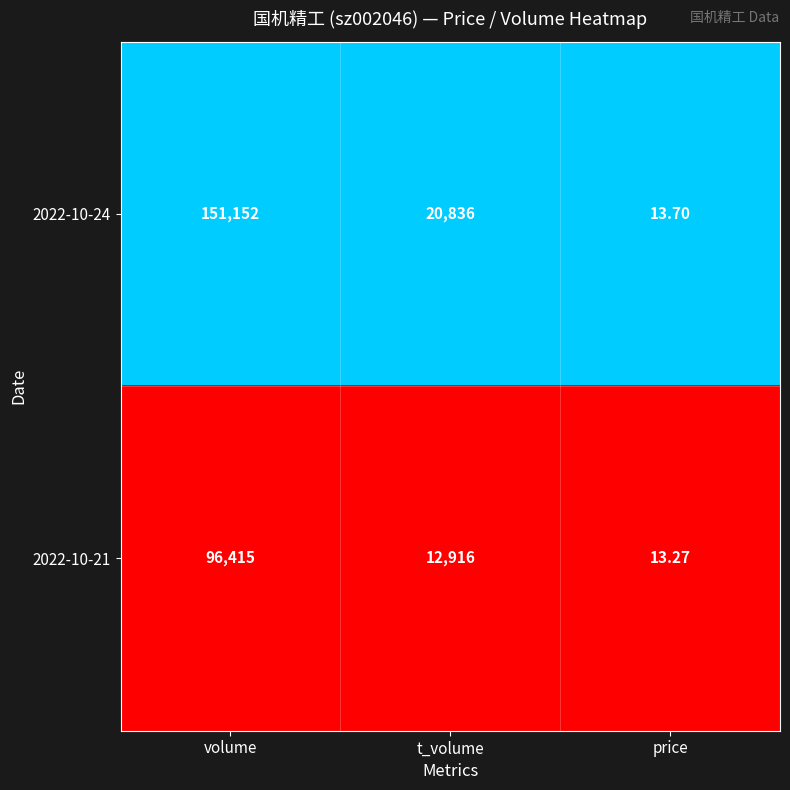

List the series in order of their overall mean, highest first.

2022-10-24, 2022-10-21